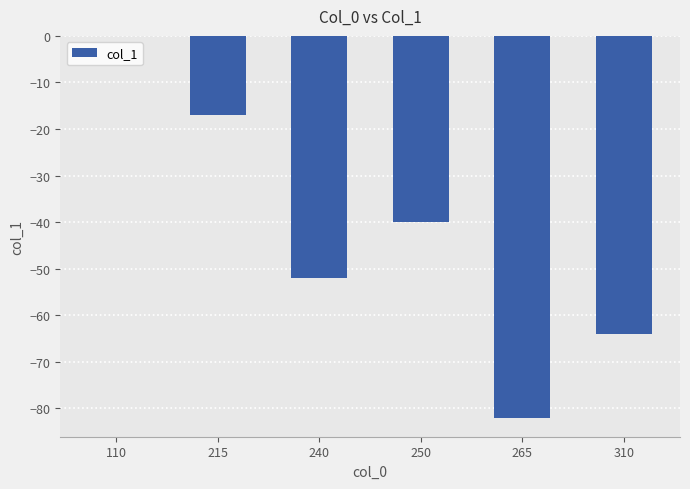

Reading right to left, transcribe all the data shown in this chart.

310=-64	265=-82	250=-40	240=-52	215=-17	110=0